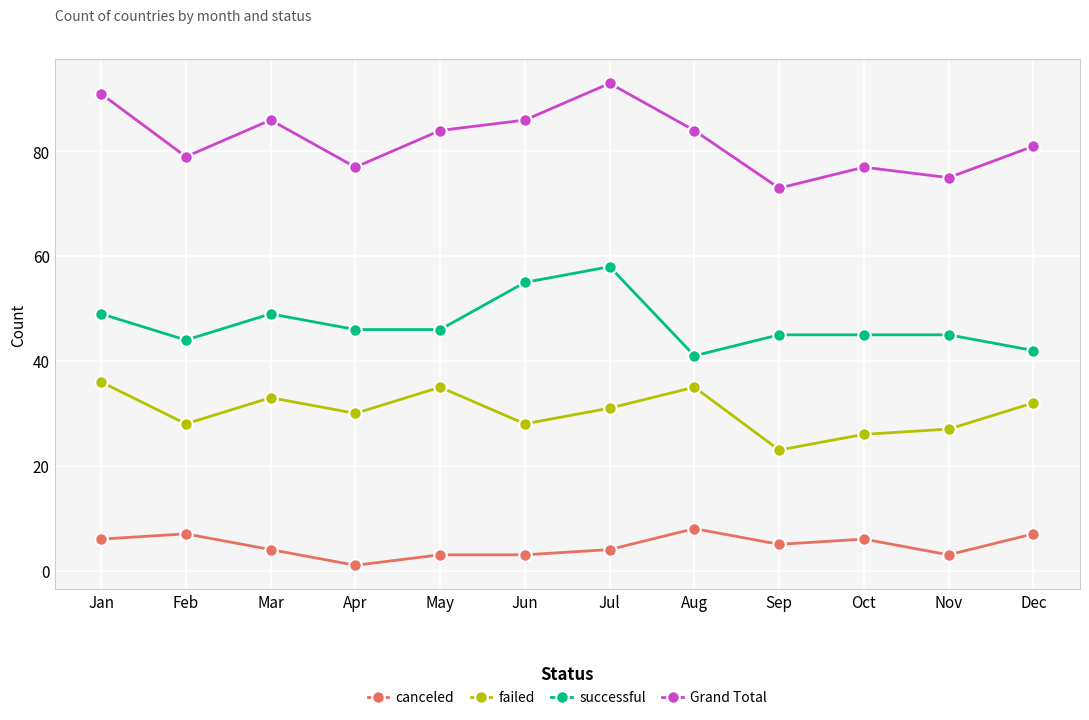

Reading left to right, list all the values displayed in this chart.

canceled: Jan=6	Feb=7	Mar=4	Apr=1	May=3	Jun=3	Jul=4	Aug=8	Sep=5	Oct=6	Nov=3	Dec=7
failed: Jan=36	Feb=28	Mar=33	Apr=30	May=35	Jun=28	Jul=31	Aug=35	Sep=23	Oct=26	Nov=27	Dec=32
successful: Jan=49	Feb=44	Mar=49	Apr=46	May=46	Jun=55	Jul=58	Aug=41	Sep=45	Oct=45	Nov=45	Dec=42
Grand Total: Jan=91	Feb=79	Mar=86	Apr=77	May=84	Jun=86	Jul=93	Aug=84	Sep=73	Oct=77	Nov=75	Dec=81